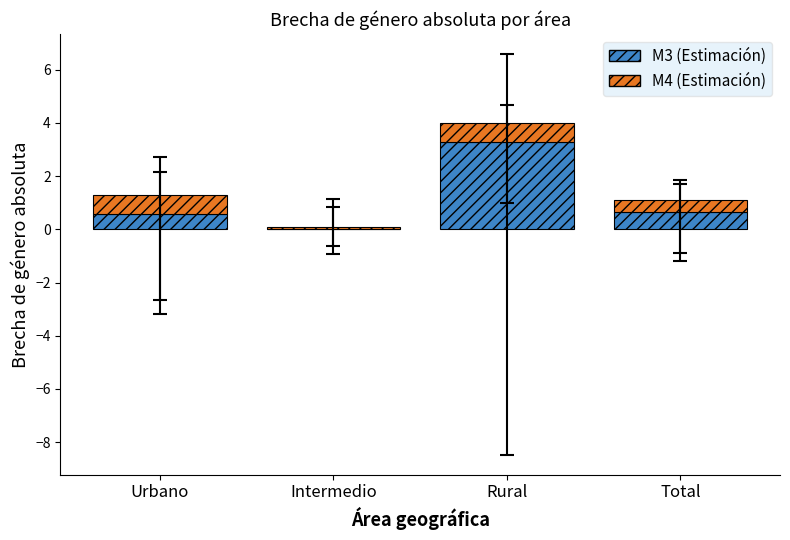

What is the sum of all M3 (Estimación) values?

4.5